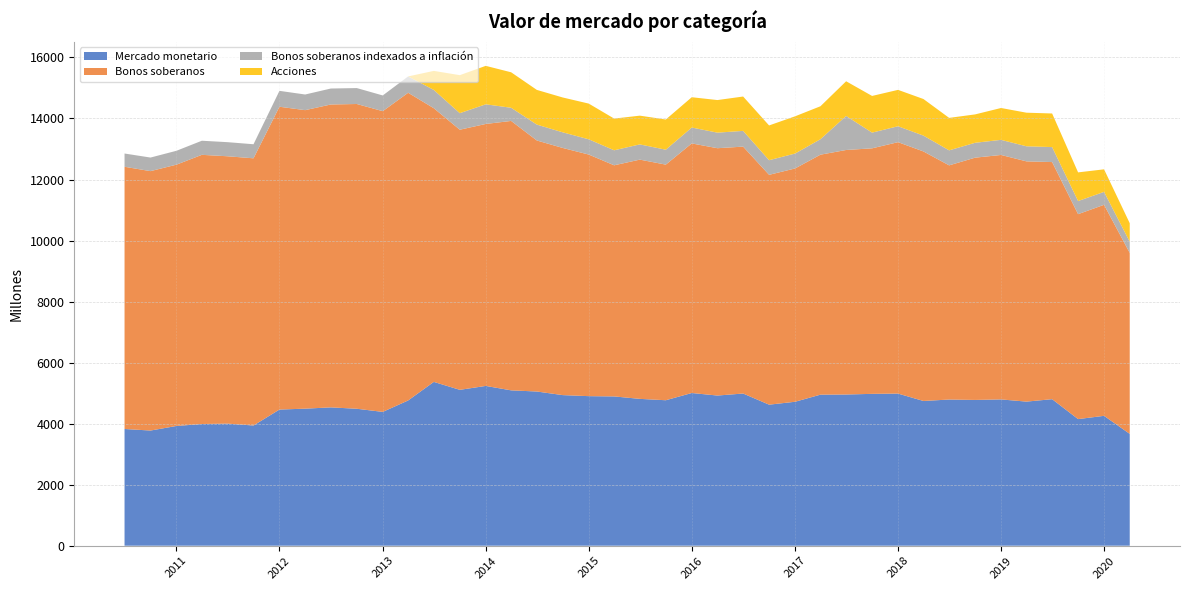

Reading left to right, transcribe all the data shown in this chart.

Mercado monetario: 3825	3774	3924	3988	4001	3939	4462	4491	4533	4488	4385	4760	5368	5108	5236	5091	5053	4935	4901	4892	4812	4767	5004	4921	4987	4622	4717	4950	4955	4976	4985	4743	4790	4777	4794	4722	4802	4149	4256	3665
Bonos soberanos: 8593	8501	8563	8821	8761	8756	9923	9782	9926	9987	9855	10083	8968	8524	8585	8829	8226	8099	7917	7574	7840	7721	8179	8105	8091	7532	7645	7864	8013	8046	8239	8177	7674	7939	8011	7873	7770	6716	6915	5930
Bonos soberanos indexados a inflación: 434	445	455	462	462	461	521	513	523	522	515	536	599	542	644	431	521	512	500	492	499	489	521	510	516	479	489	507	1115	515	522	519	492	488	495	494	491	430	424	367
Acciones: 0	0	0	0	0	0	0	0	0	0	0	0	625	1246	1260	1163	1137	1142	1170	1039	942	990	993	1068	1126	1139	1220	1080	1137	1202	1192	1199	1064	930	1044	1101	1101	939	739	607